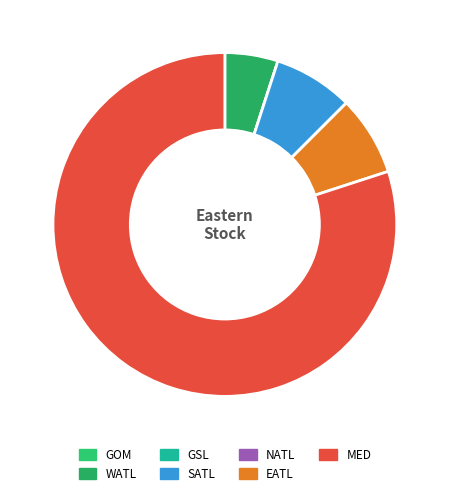

Rank the categories by value from highest to lowest.

MED, SATL, EATL, WATL, GOM, GSL, NATL